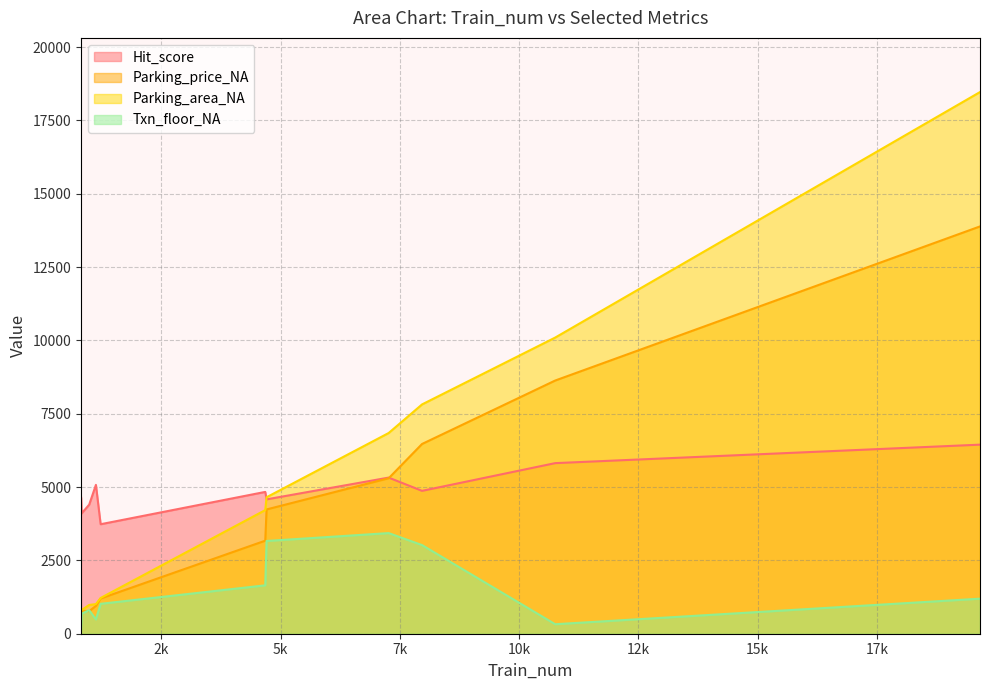

True or false: Txn_floor_NA and Hit_score cross at least once.

False